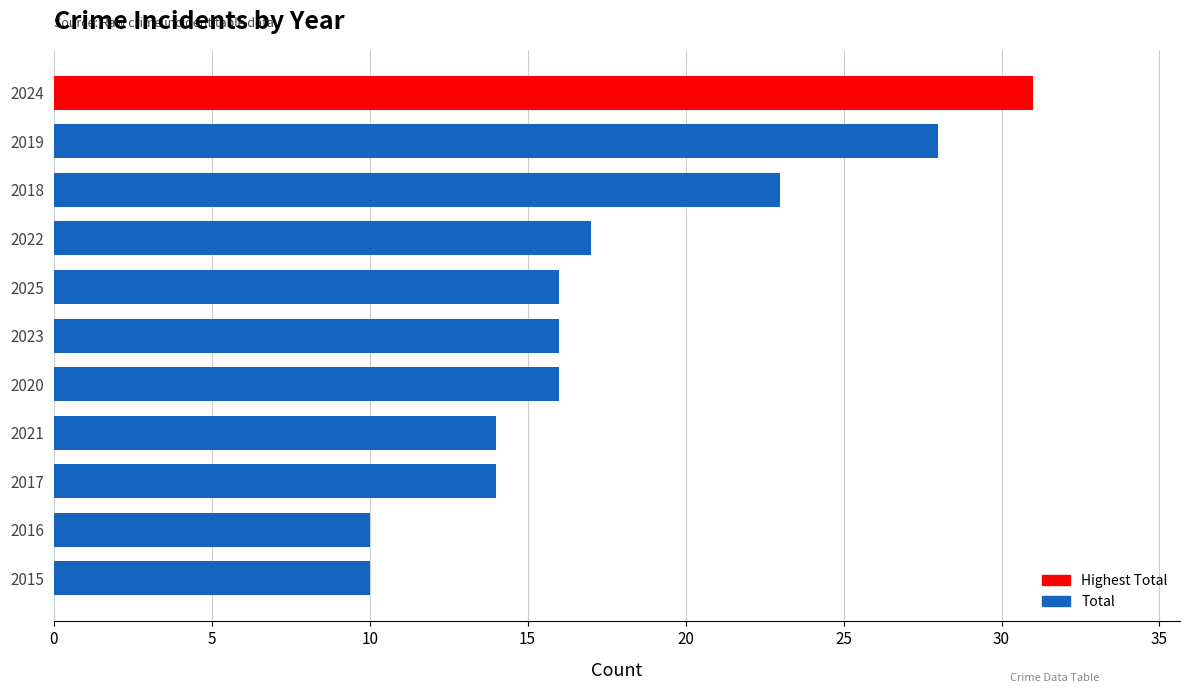

What is the change in value from 2016 to 2017?

+4